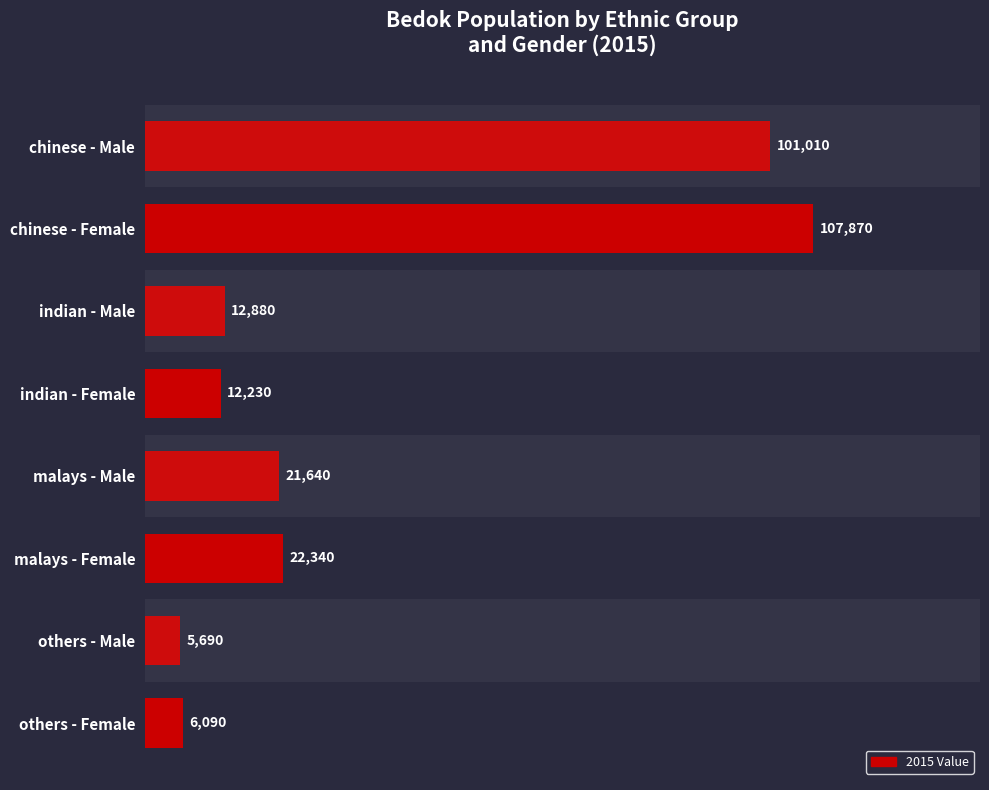

Reading bottom to top, list all the values displayed in this chart.

6090	5690	22340	21640	12230	12880	107870	101010